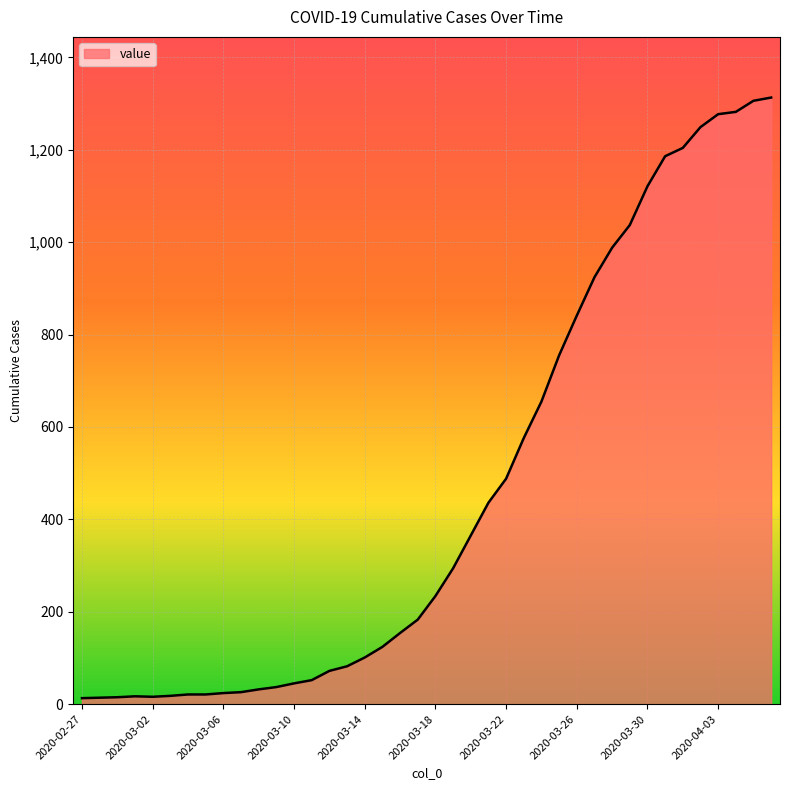

What is the greatest value displayed?

1313